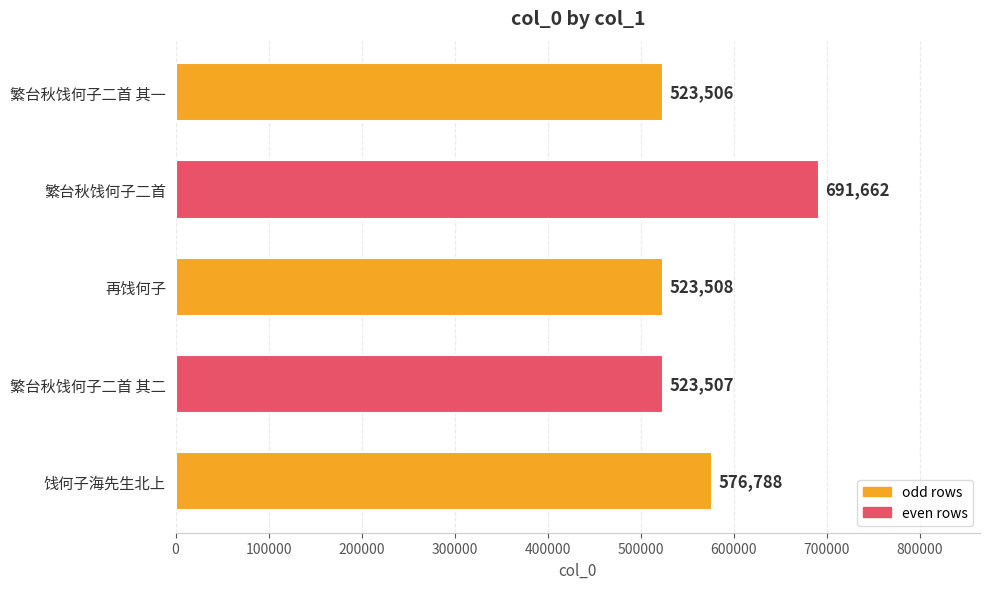

The chart shows a value of 523507 at 繁台秋饯何子二首 其二. True or false?

True